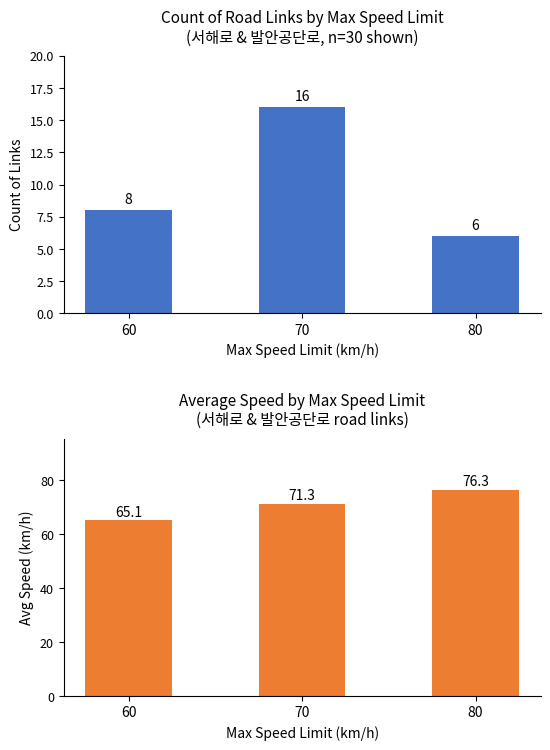

Which label corresponds to the largest value in the chart?

80